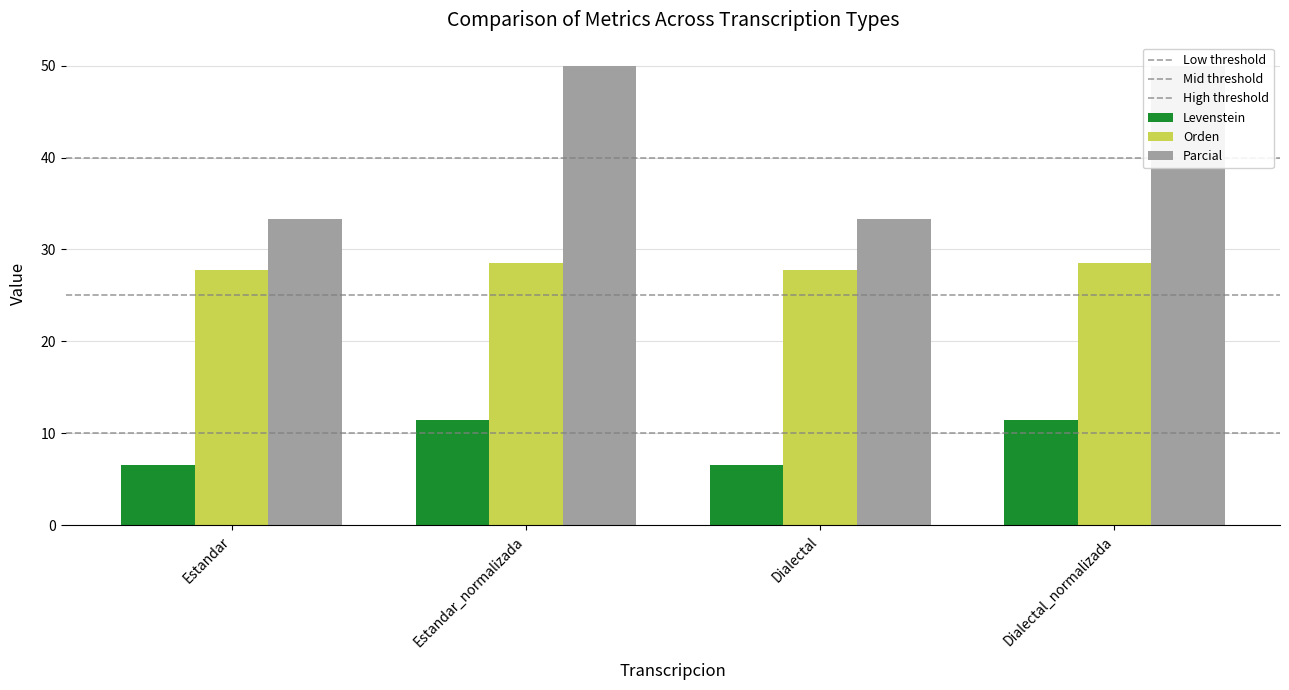

What are all the series names shown in the legend?

Levenstein, Orden, Parcial